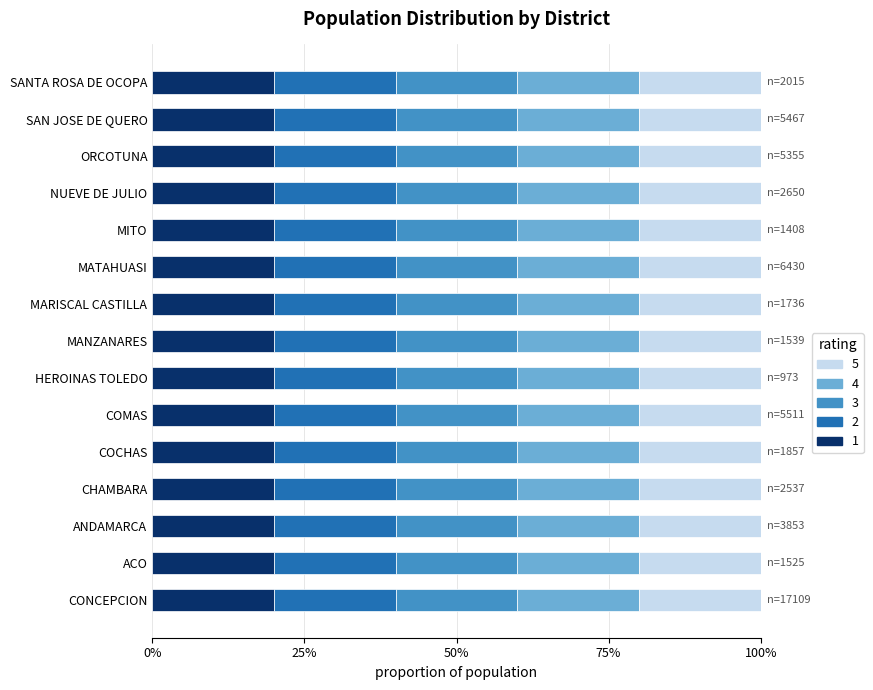

What is the label of the 10th bar from the left?

MATAHUASI